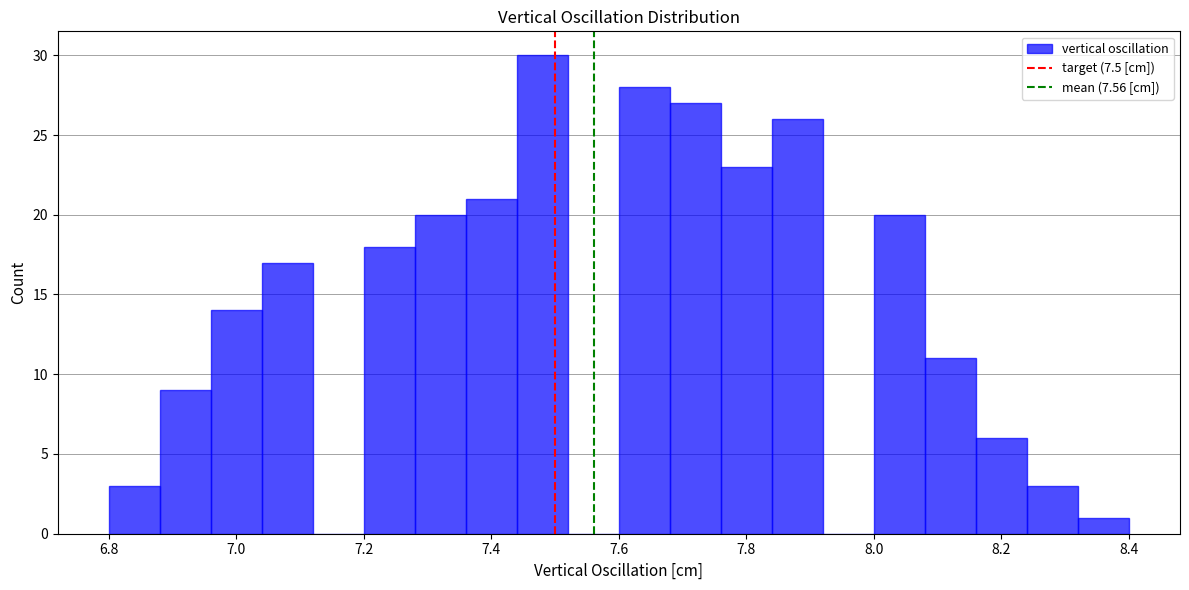

Over which range of the x-axis is the bar tallest?

7.44 to 7.52